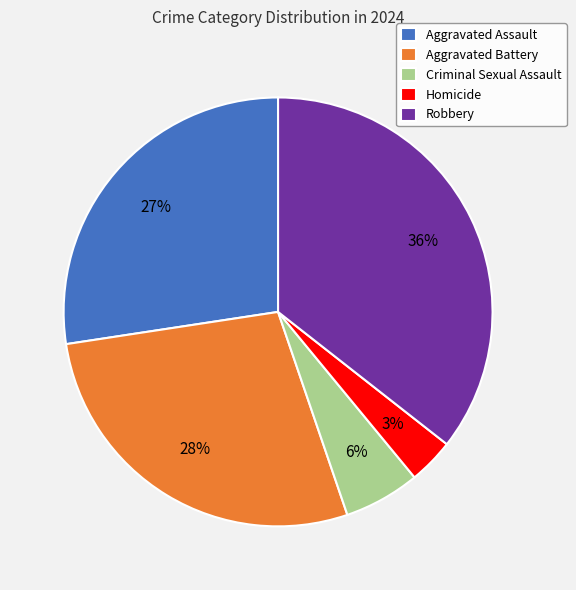

Approximately how many times larger is the value at Robbery compared to Aggravated Assault?

1.3